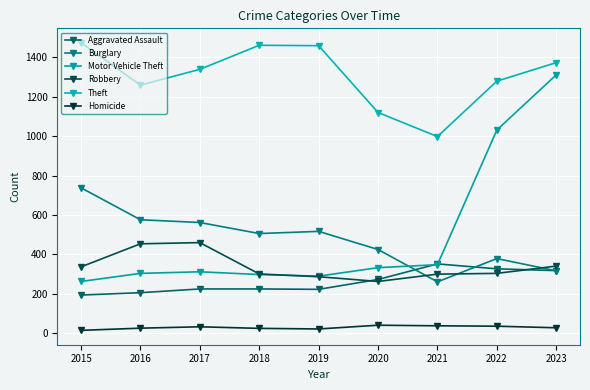

Does the chart have visible grid lines?

Yes